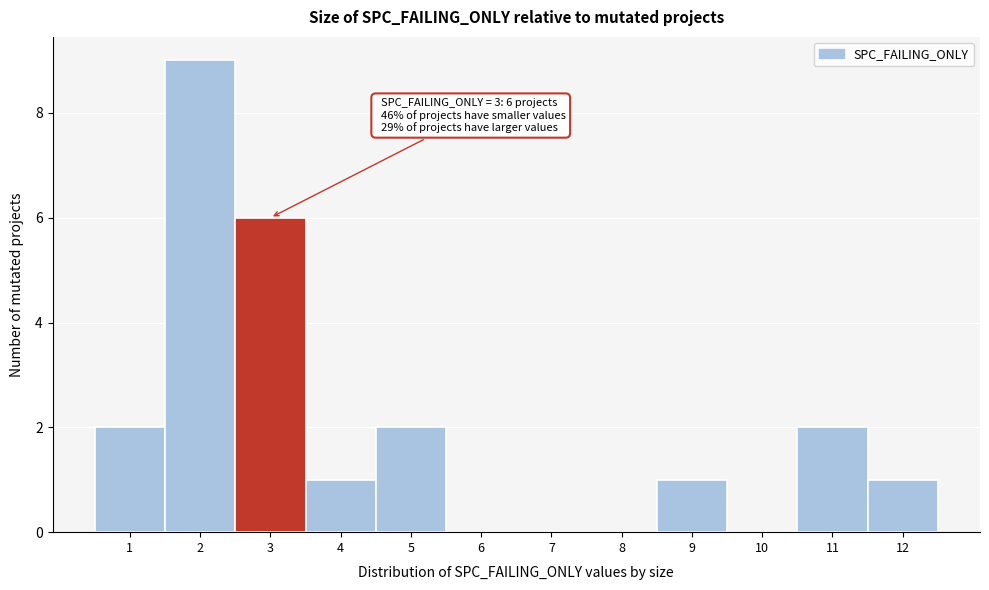

Which range on the x-axis has the tallest bar?

1.5 to 2.5